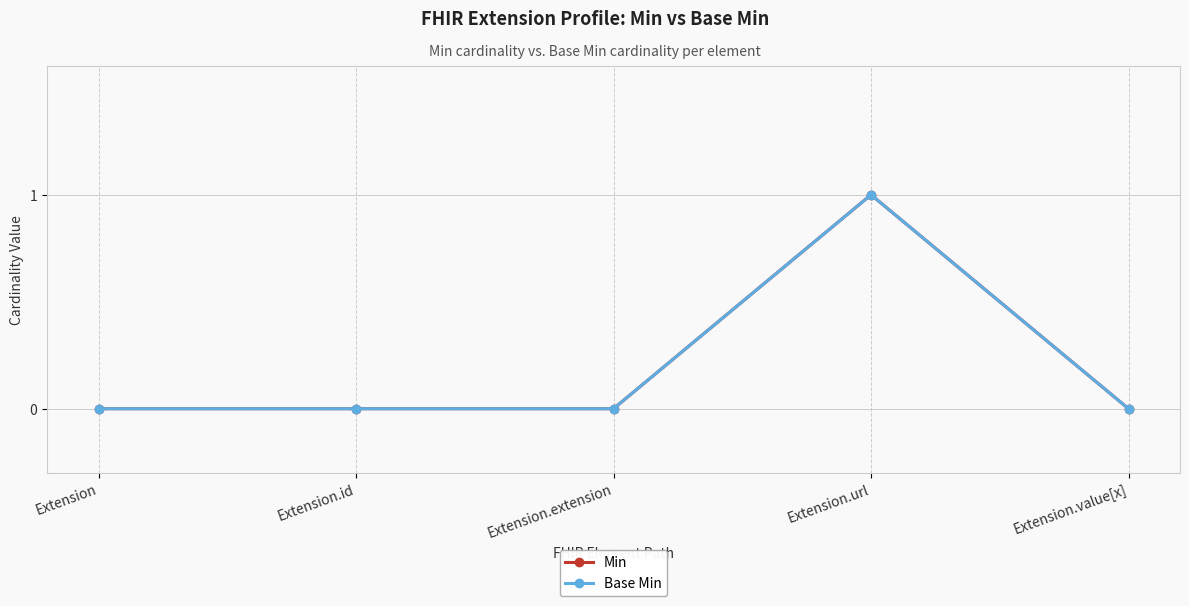

True or false: Min has more than 0 points higher than both neighbors.

True